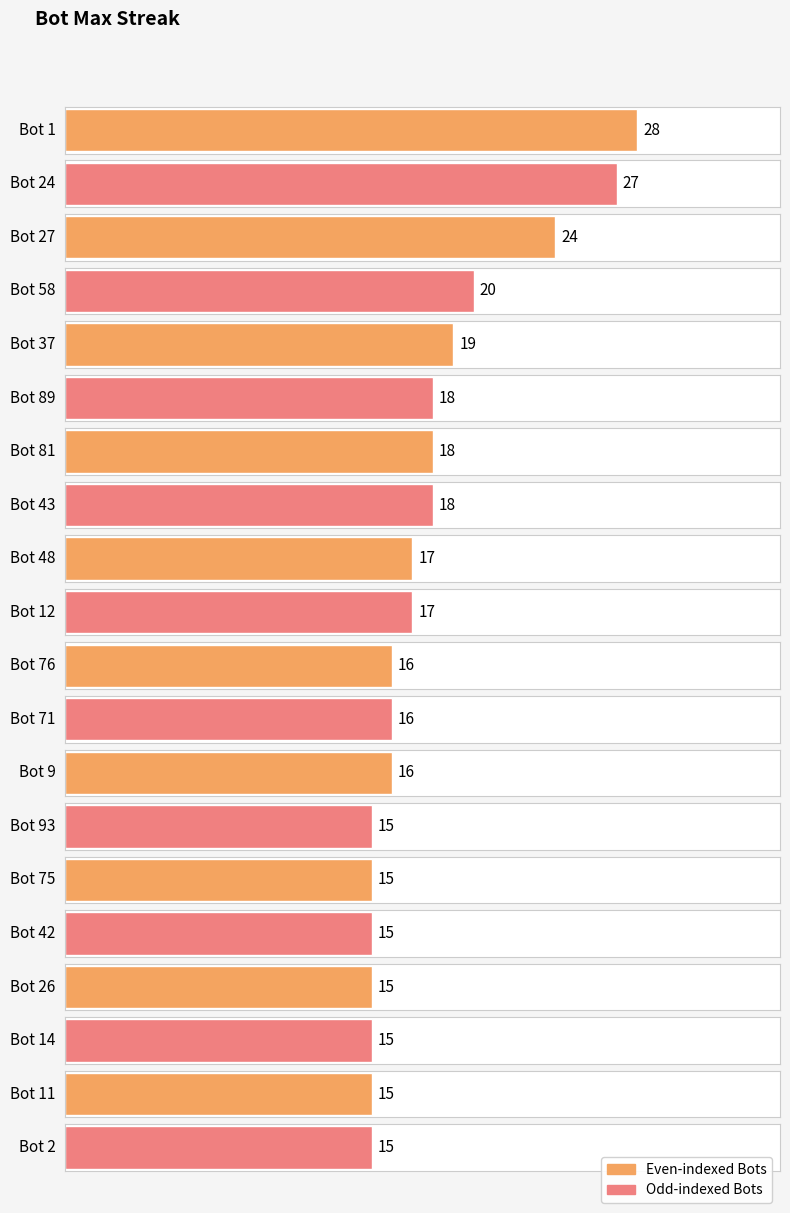

True or false: the data shows 37 at Bot 1.

False